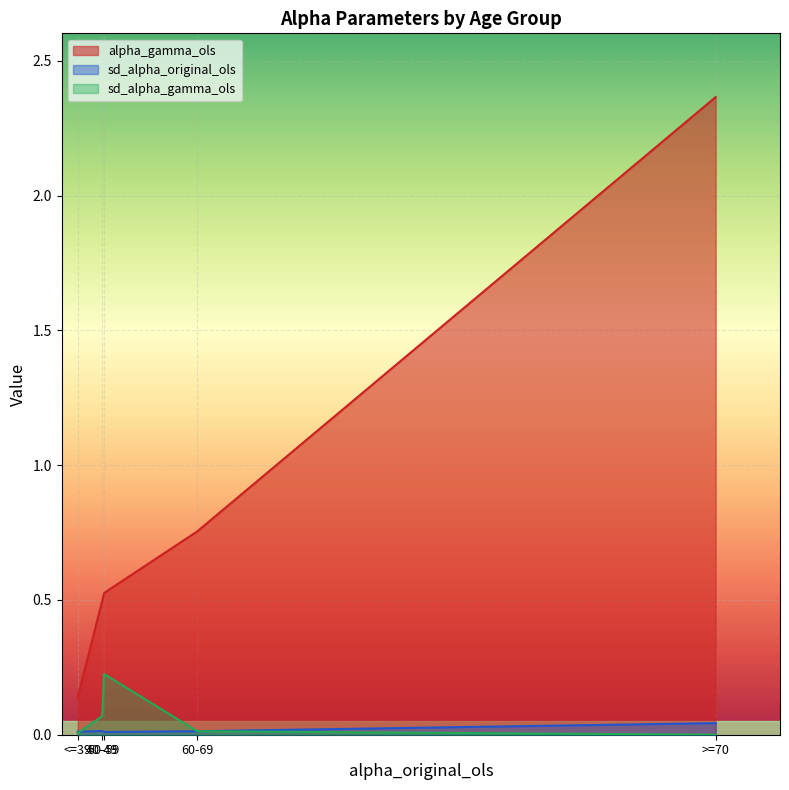

The sd_alpha_gamma_ols series shows 0.0 at <=39. True or false?

False